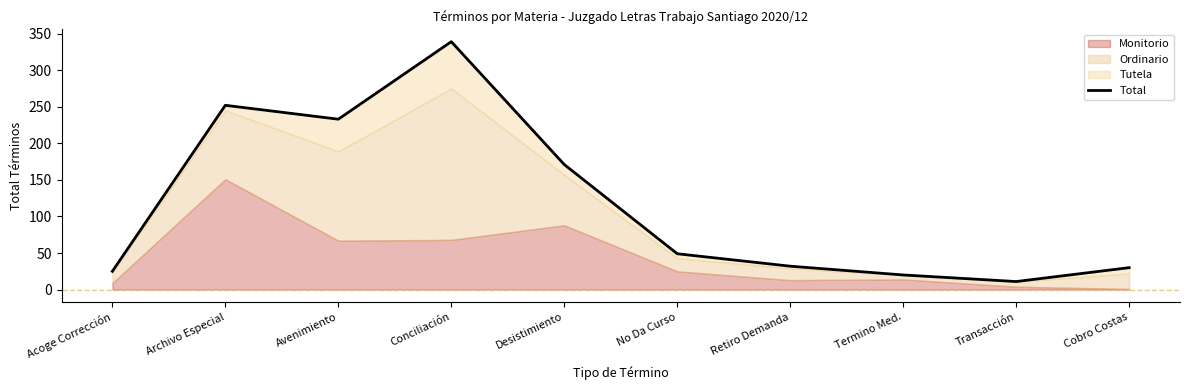

What is the difference between the values at Retiro Demanda and Acoge Corrección?

7